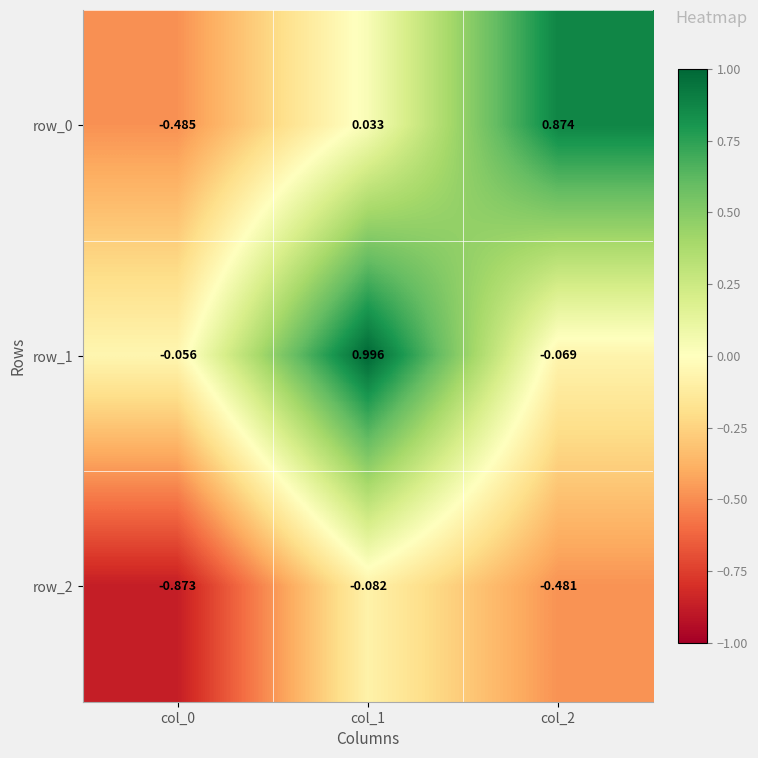

Is the value of row_2 at col_0 greater than the value of row_0 at col_1?

No